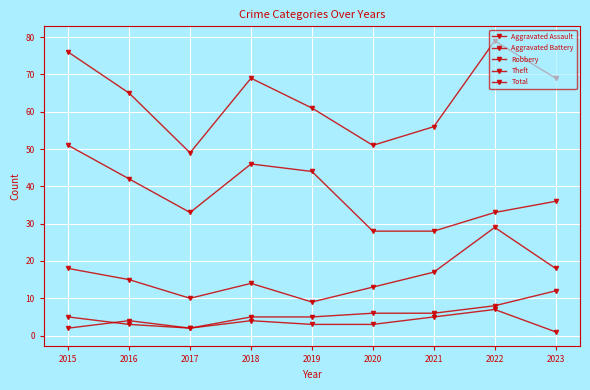

Which series has the largest total across all categories?

Total